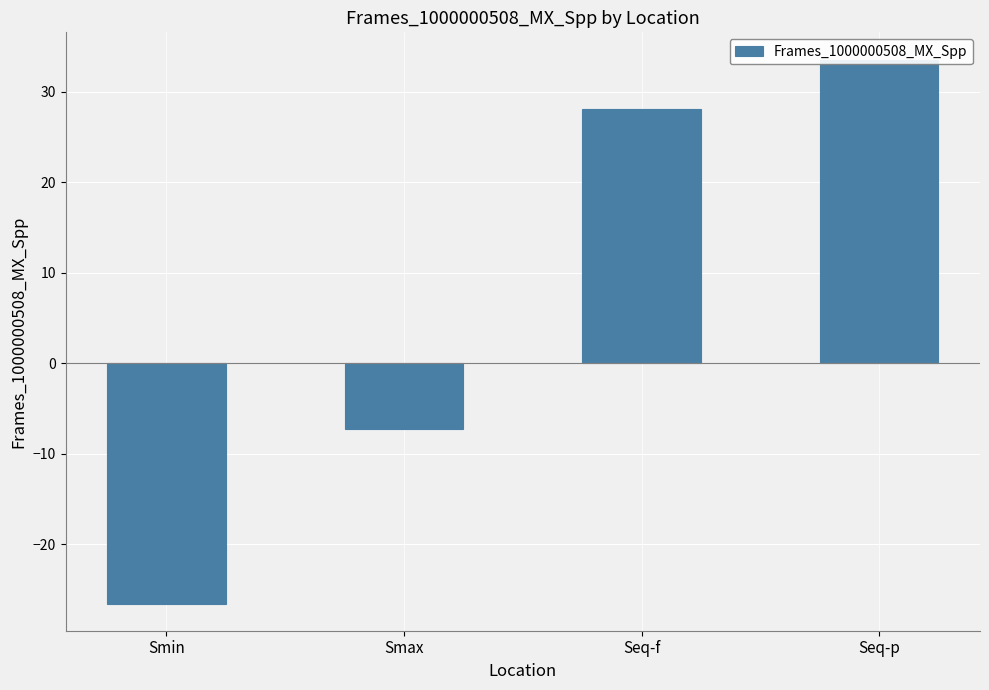

Count the number of values greater than 28.

2